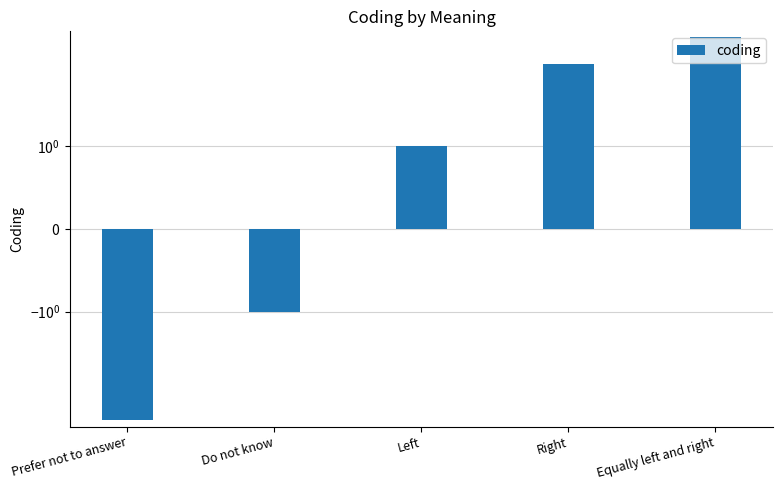

Which has a higher value, Right or Do not know?

Right